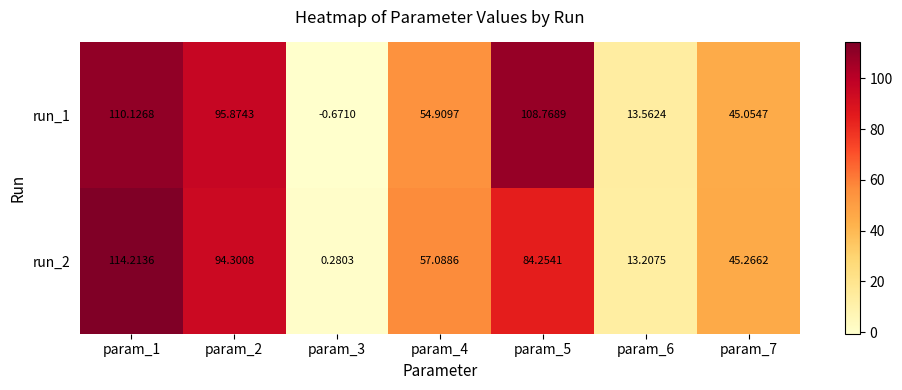

Which series has the largest total across all categories?

run_1